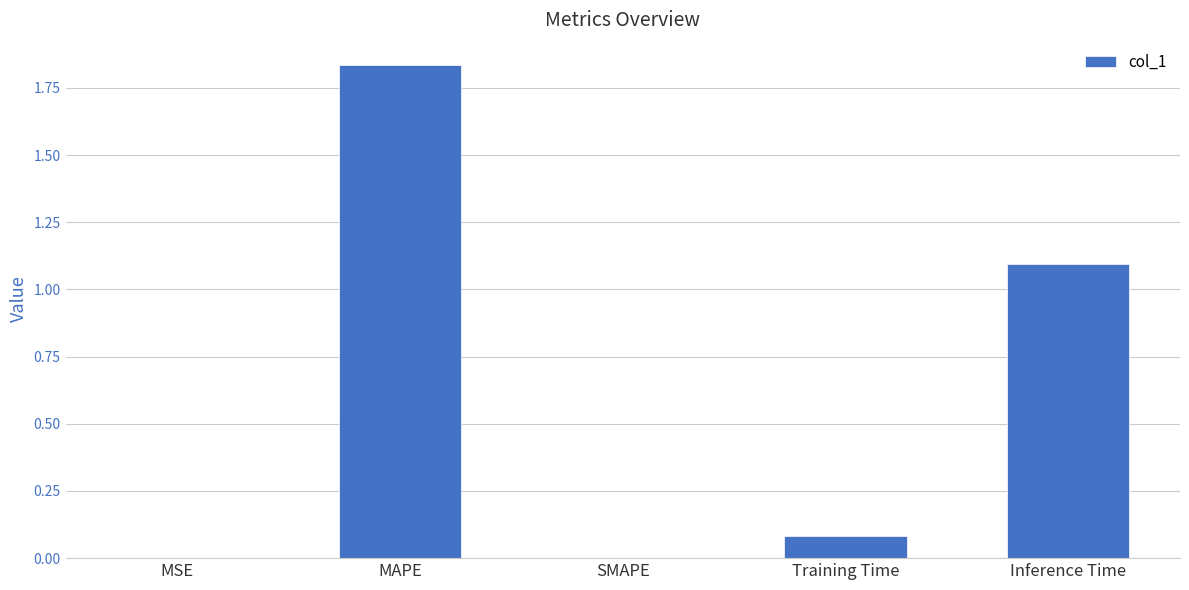

The value at MSE is 0.0. True or false?

True